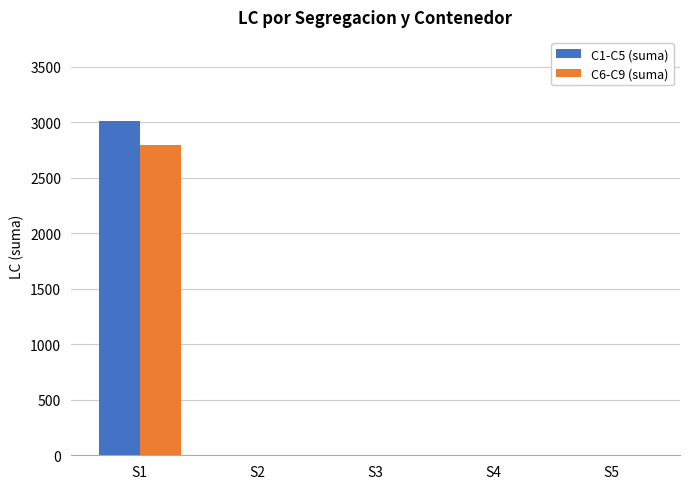

How many groups of bars are there?

5